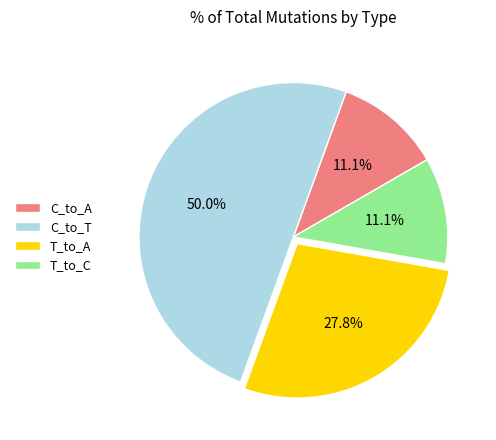

To the nearest percent, what portion does T_to_A represent?

28%